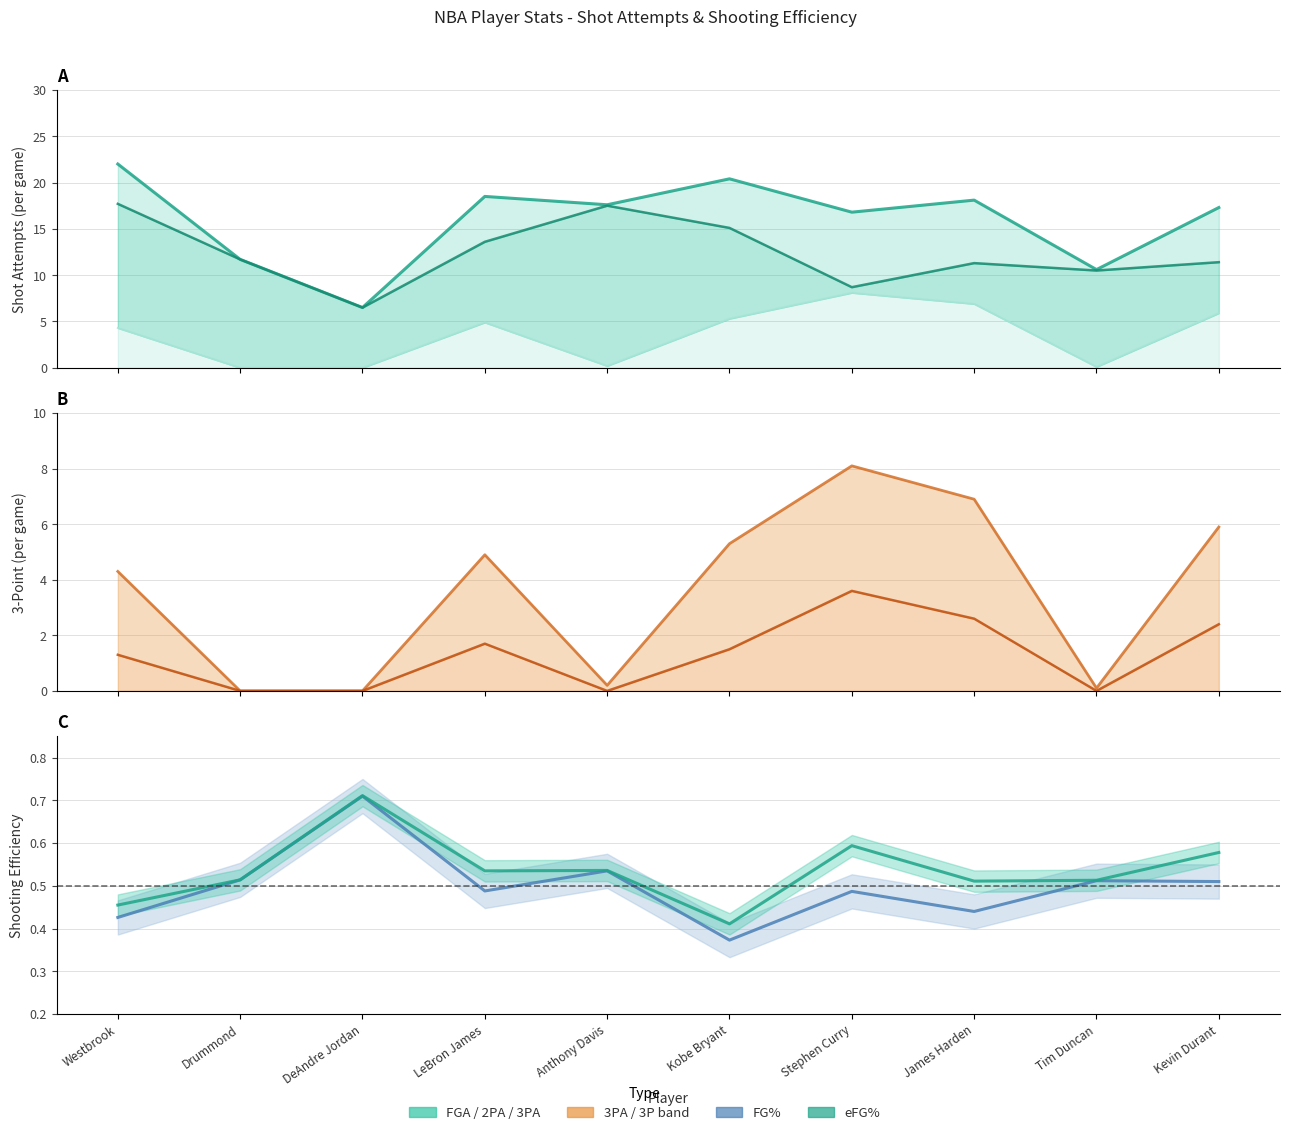

What position from the left is Drummond?

2